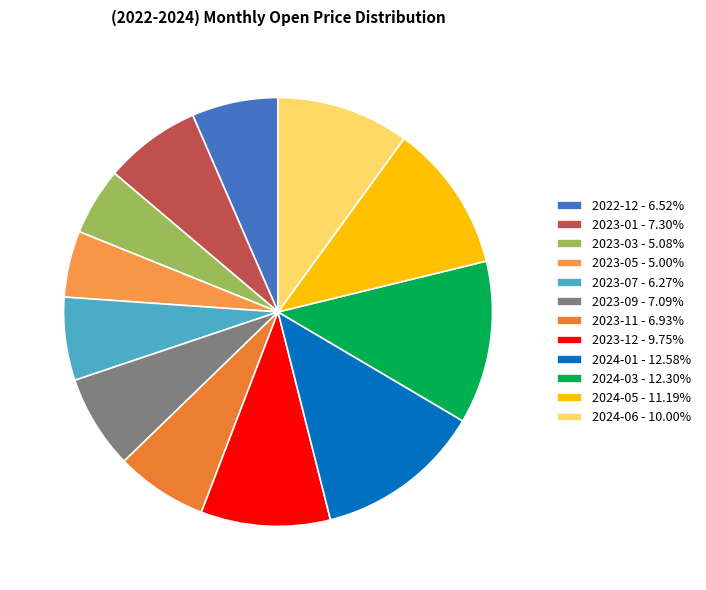

How many segments does this pie chart have?

12